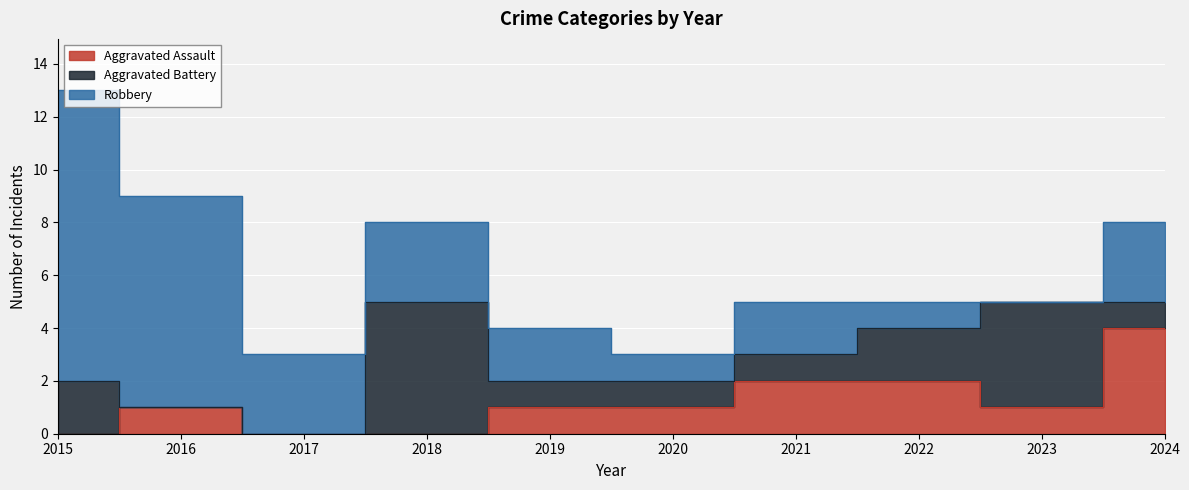

Between 2021 and 2024, which is larger?

2024